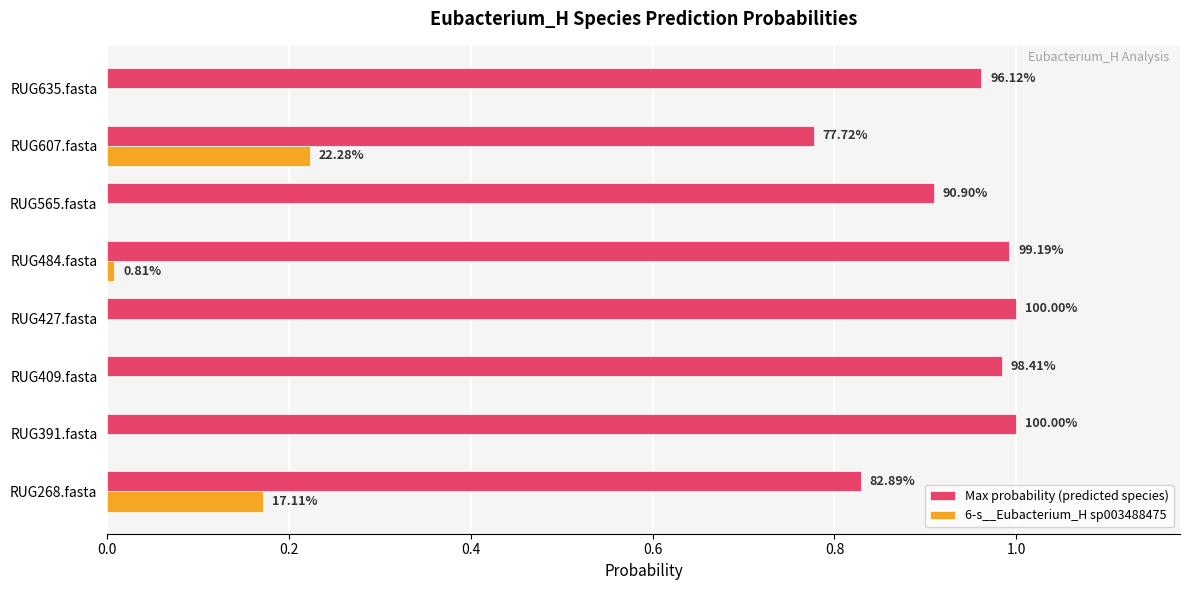

Reading left to right, extract all data points from this chart.

Max probability (predicted species): 0.8	1.0	1.0	1.0	1.0	0.9	0.8	1.0
6-s__Eubacterium_H sp003488475: 0.2	0.0	0.0	0.0	0.0	0.0	0.2	0.0